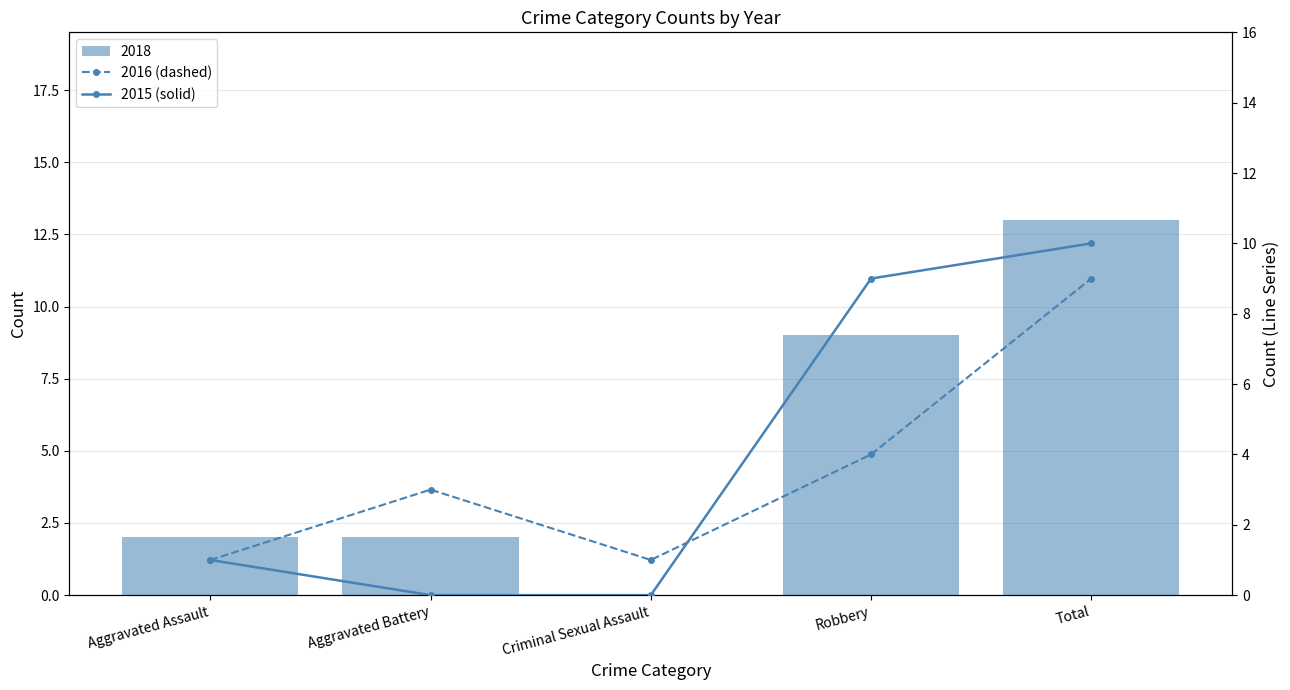

Is the value of 2016 (dashed) at Aggravated Battery greater than the value of 2015 (solid) at Criminal Sexual Assault?

Yes